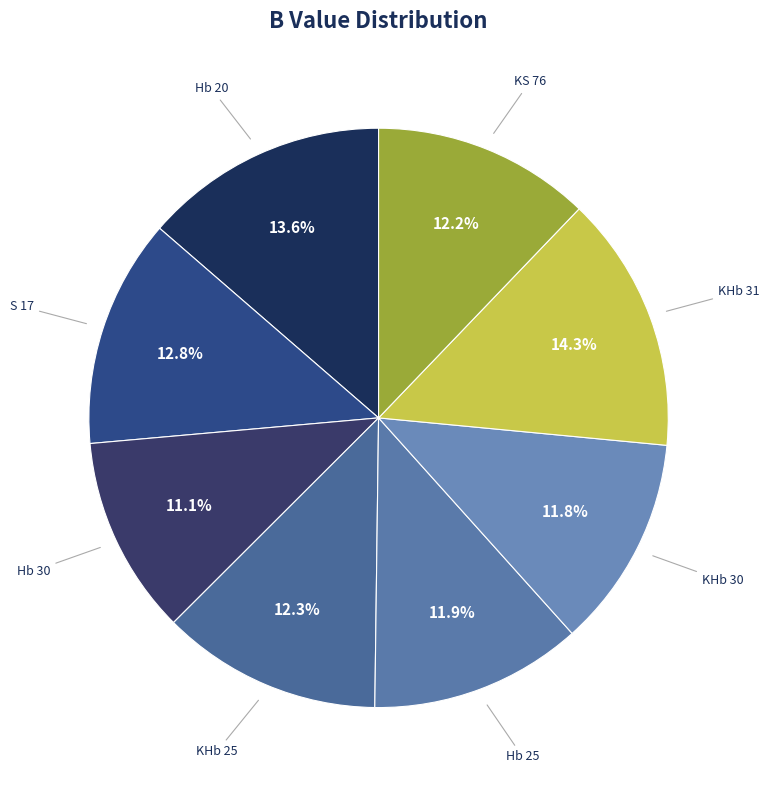

Do Hb 25 and S 17 together represent more than half of the pie?

No